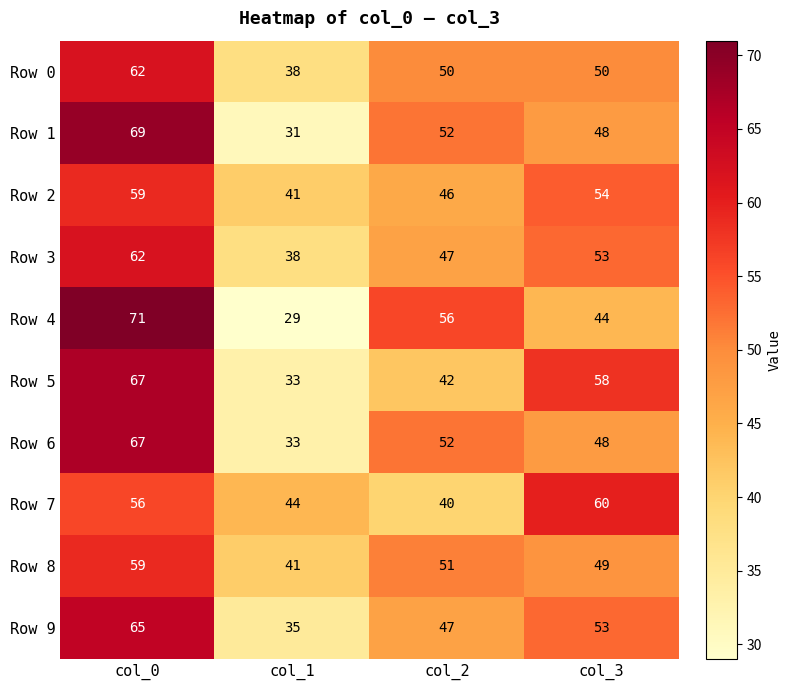

What is the approximate value of Row 1 at col_2, to the nearest 10?

50